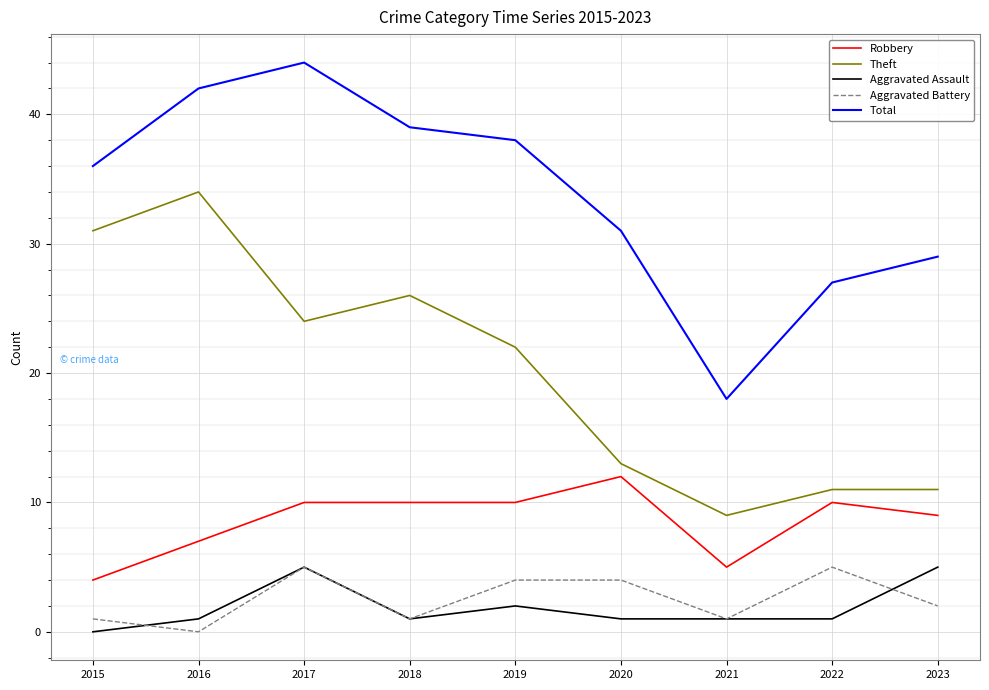

At which label is Total closest to 31?

2020